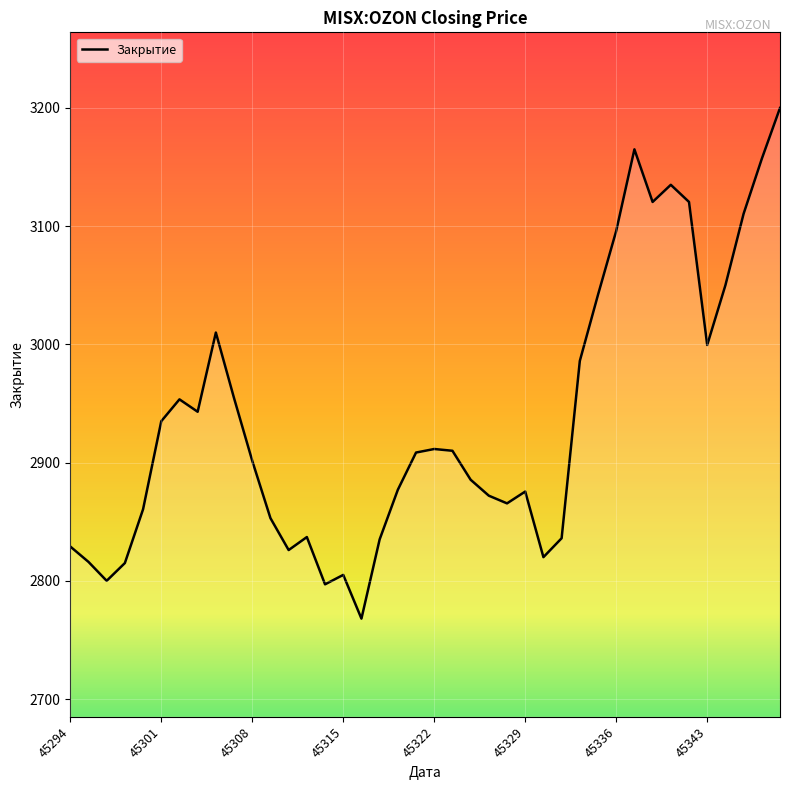

What is the minimum value shown in the chart?

2768.0